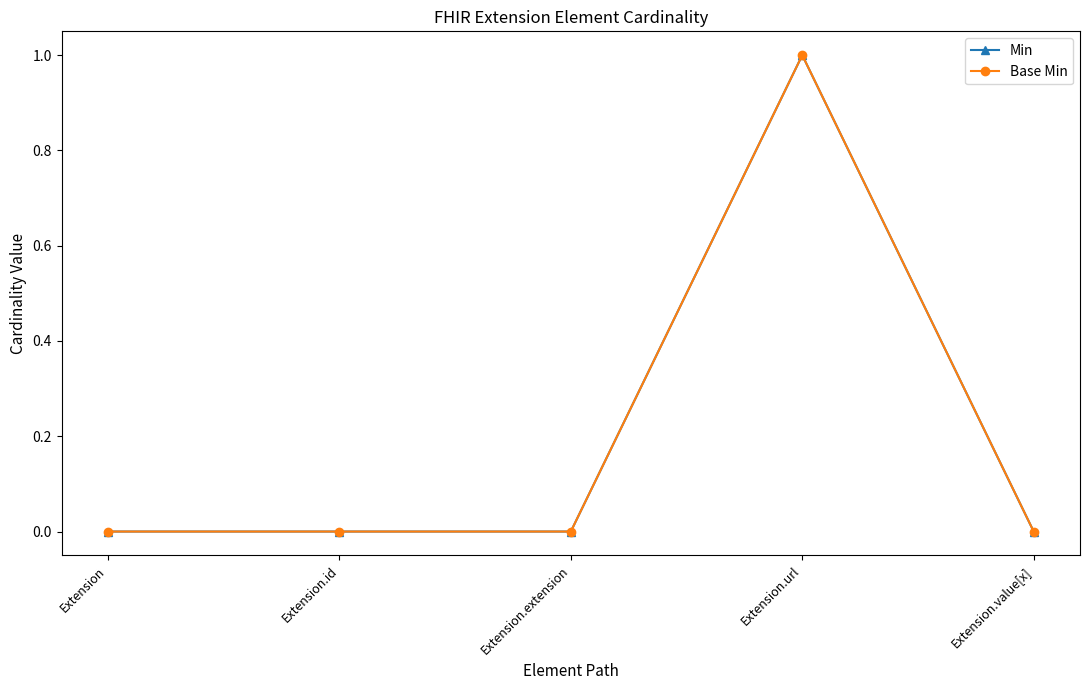

At which category does the chart reach its peak across all series?

Extension.url